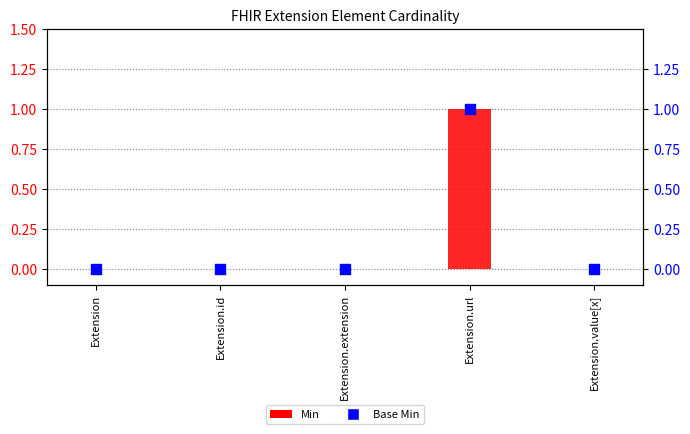

Which series has the largest Y range (max minus min)?

Min